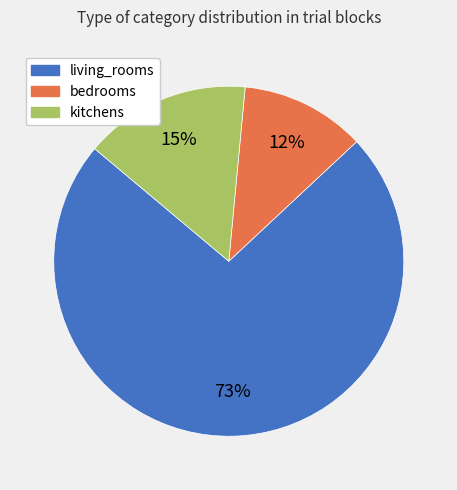

What is the smallest slice in the pie chart?

bedrooms